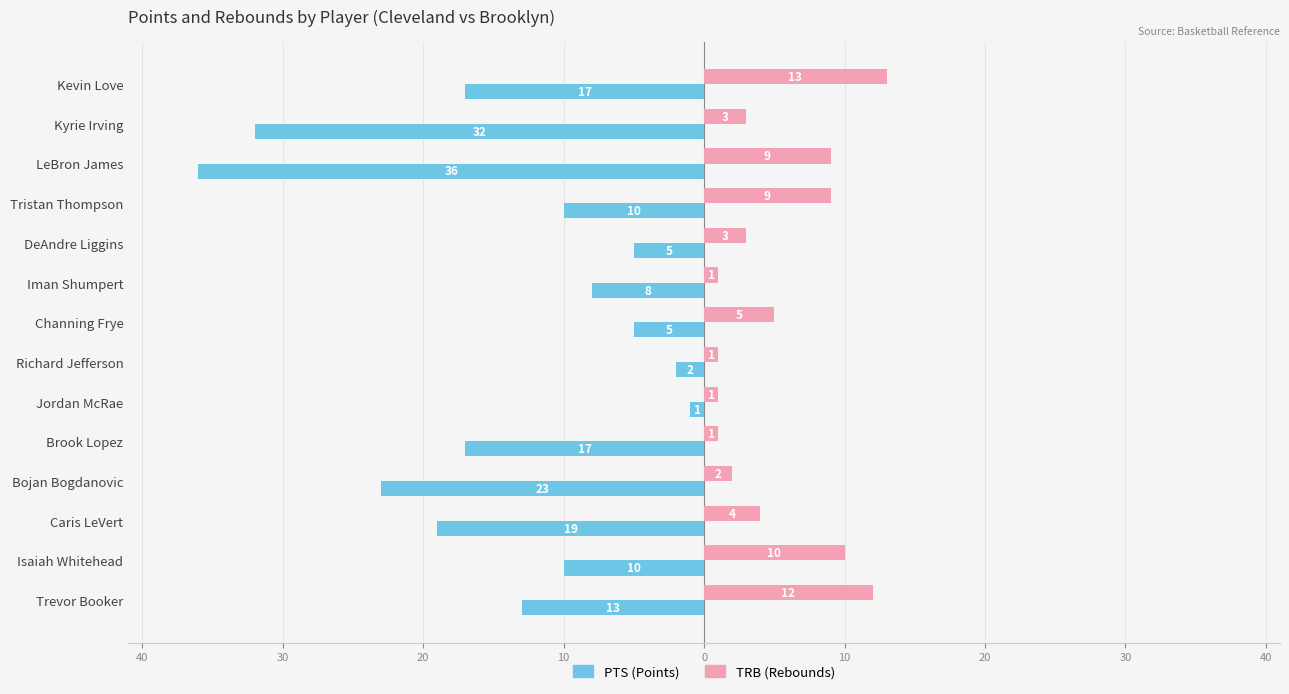

Is it true that TRB equals 3 at Trevor Booker?

False